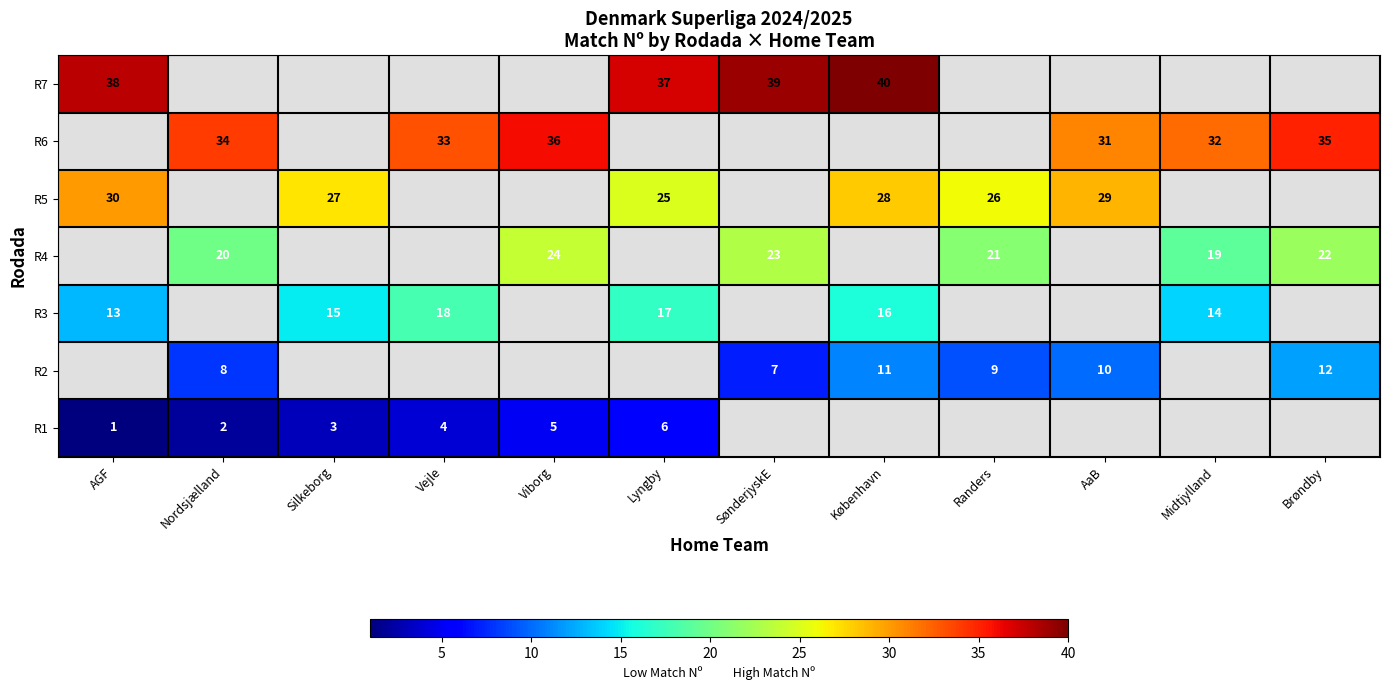

The value of R2 at Brøndby is 12. True or false?

True